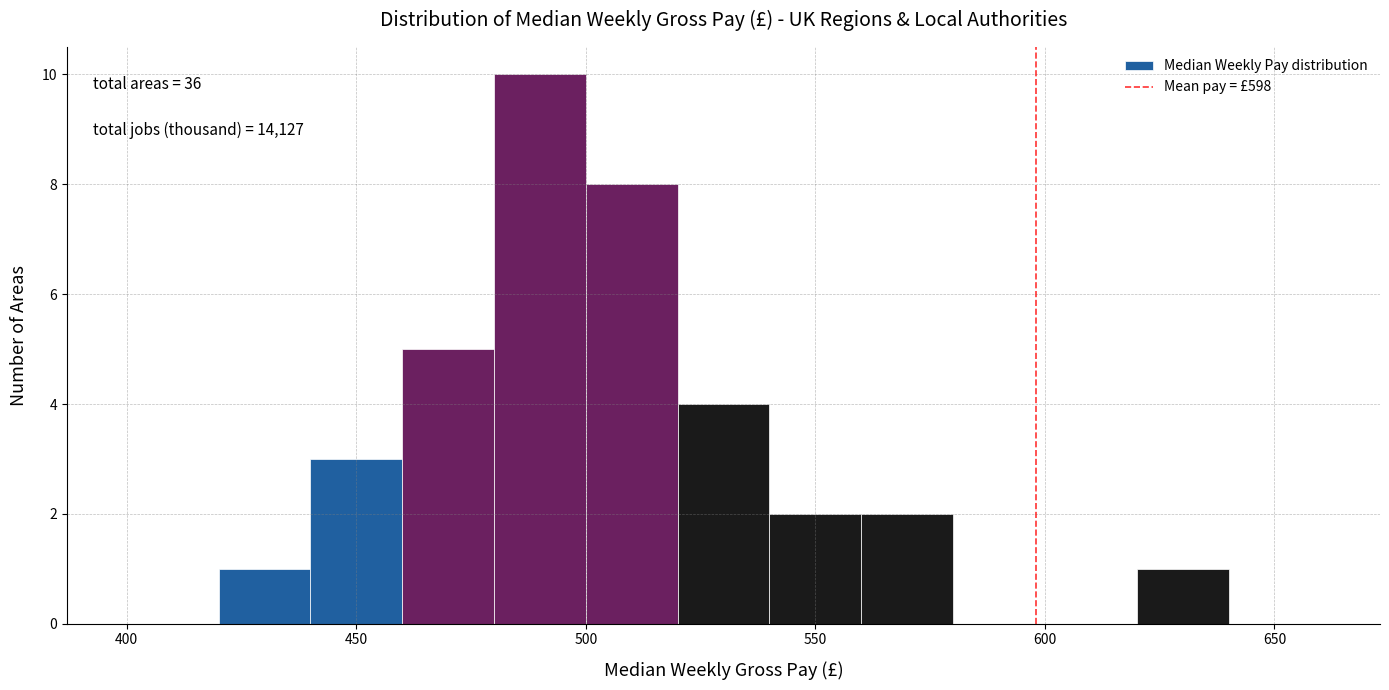

Which range on the x-axis has the tallest bar?

480 to 500